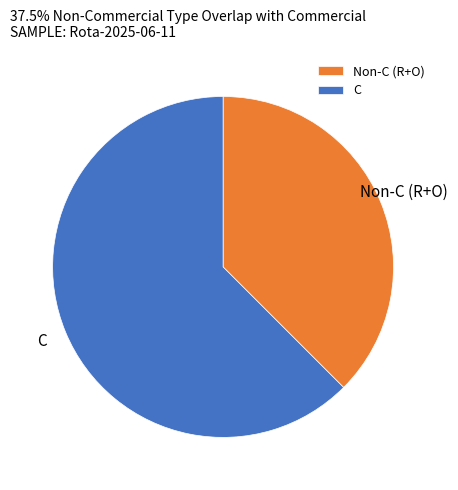

How many segments does this pie chart have?

2